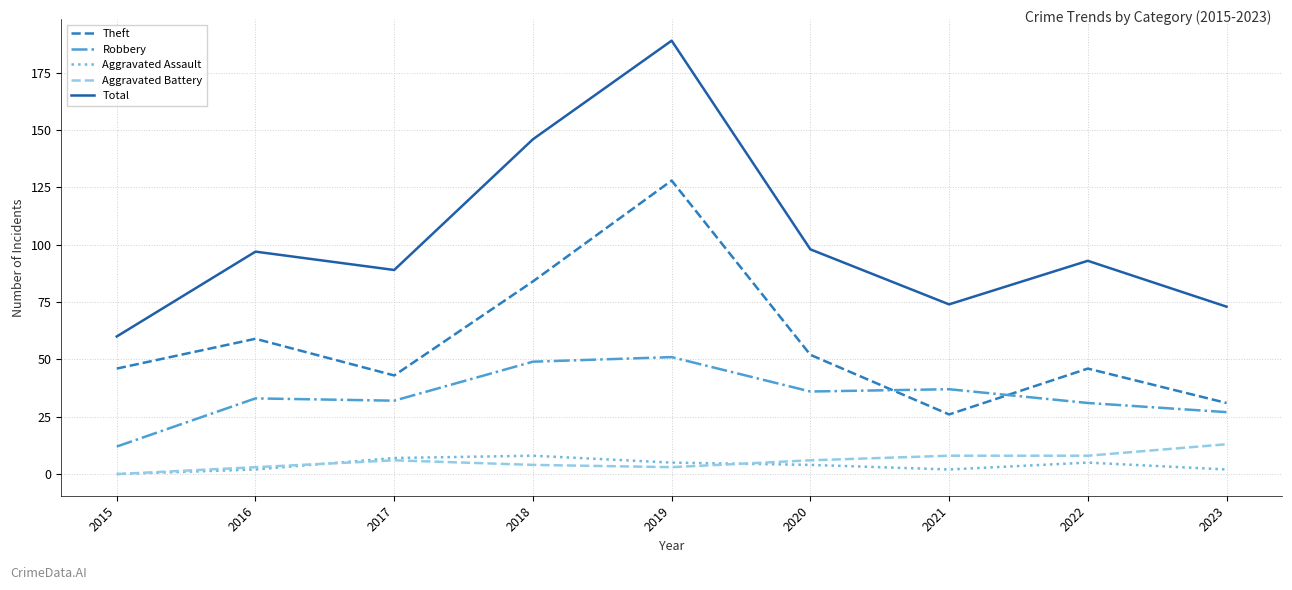

Which category has the highest value across all series?

2019